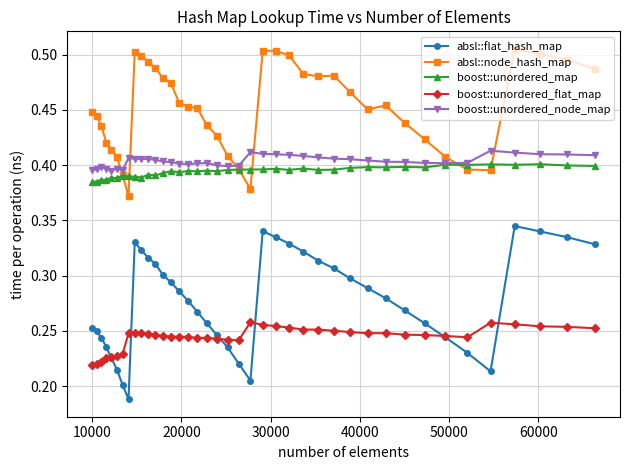

Which series has the largest range (max minus min)?

absl::flat_hash_map